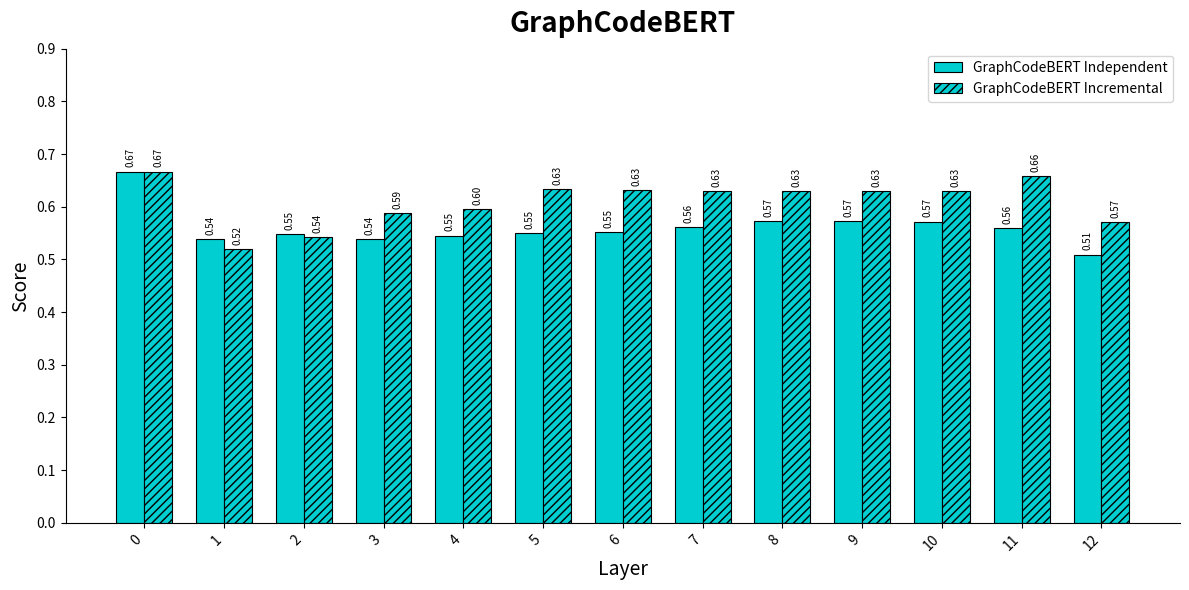

How many categories are shown in the chart?

13